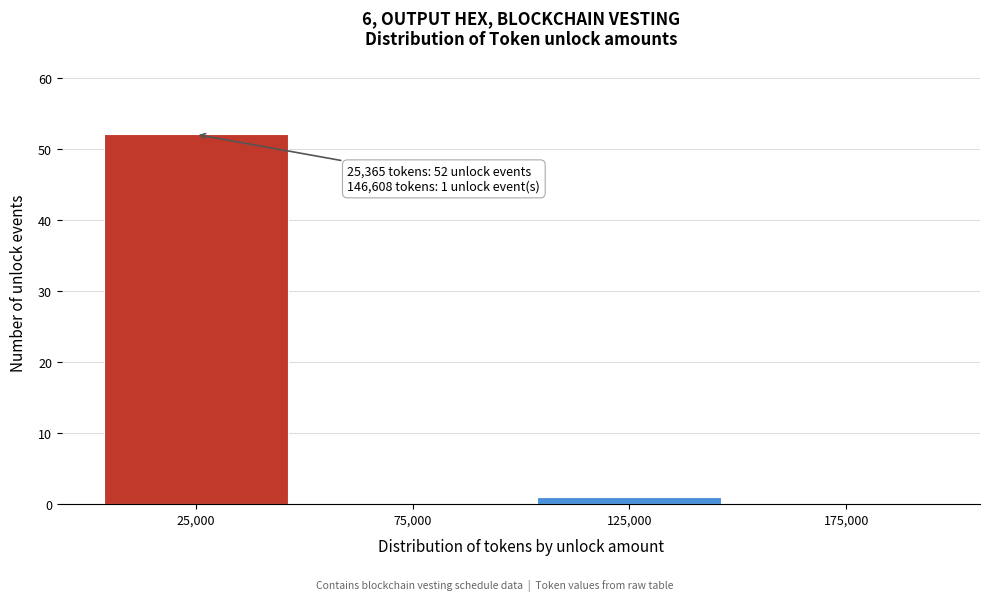

Over which range of the x-axis is the bar tallest?

0 to 50000